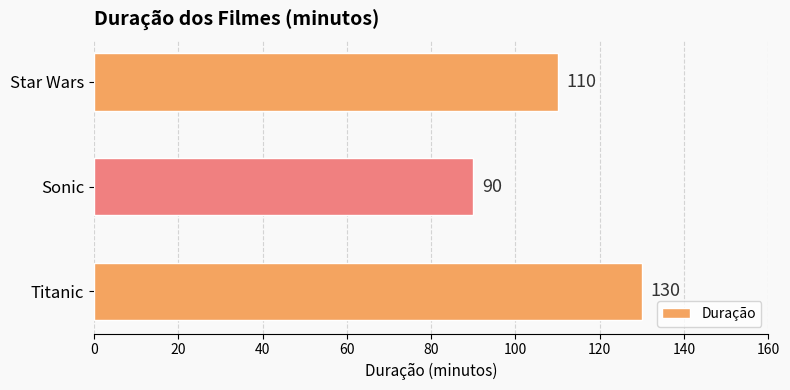

What is the greatest value displayed?

130